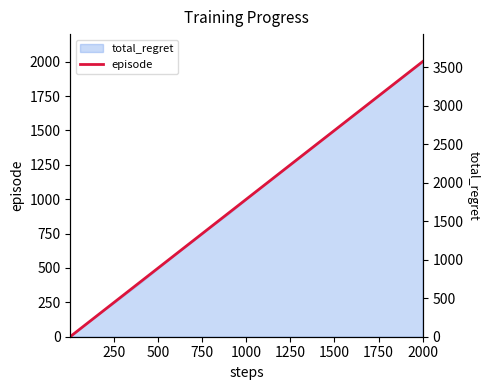

The episode series shows 1386 at 1000. True or false?

False